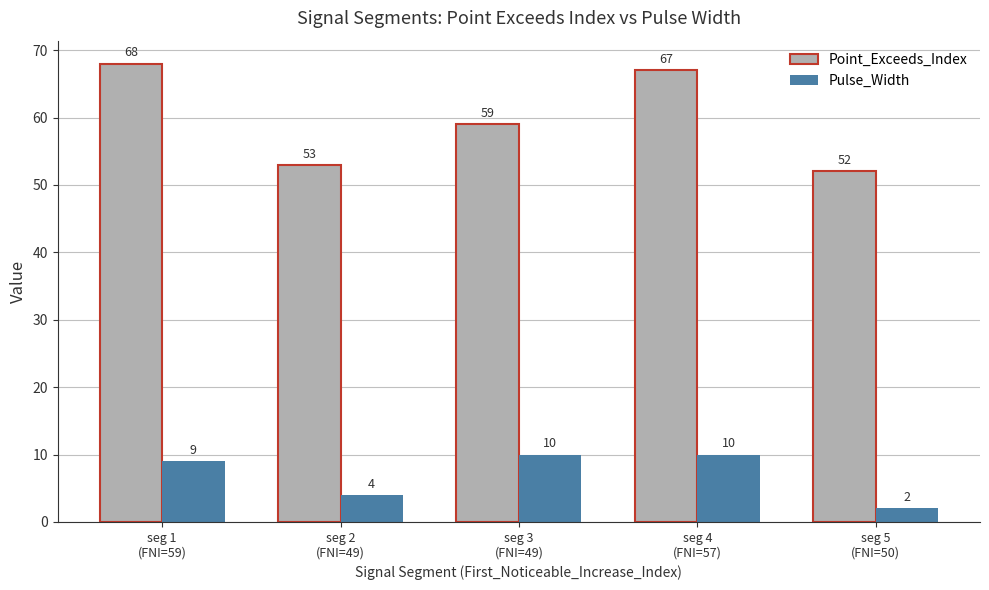

What is the difference between the Pulse_Width values at seg 2
(FNI=49) and seg 1
(FNI=59)?

5